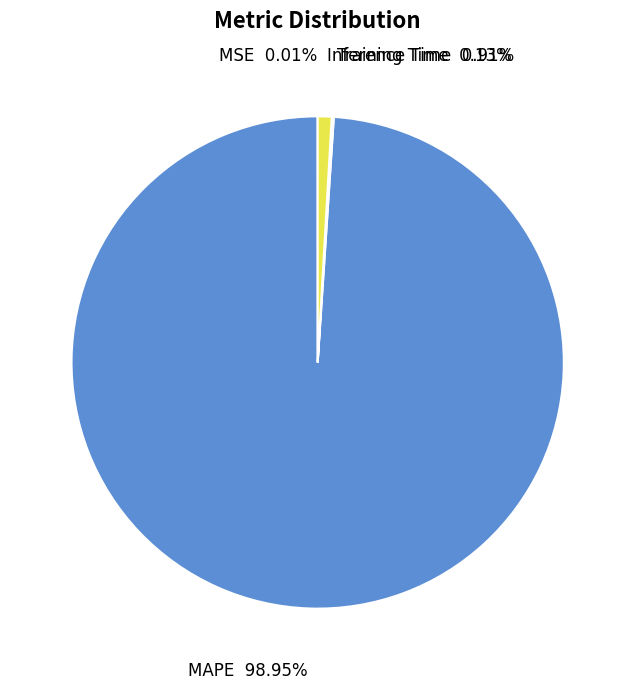

To the nearest percent, what is the difference between the largest and smallest slice percentages?

99%